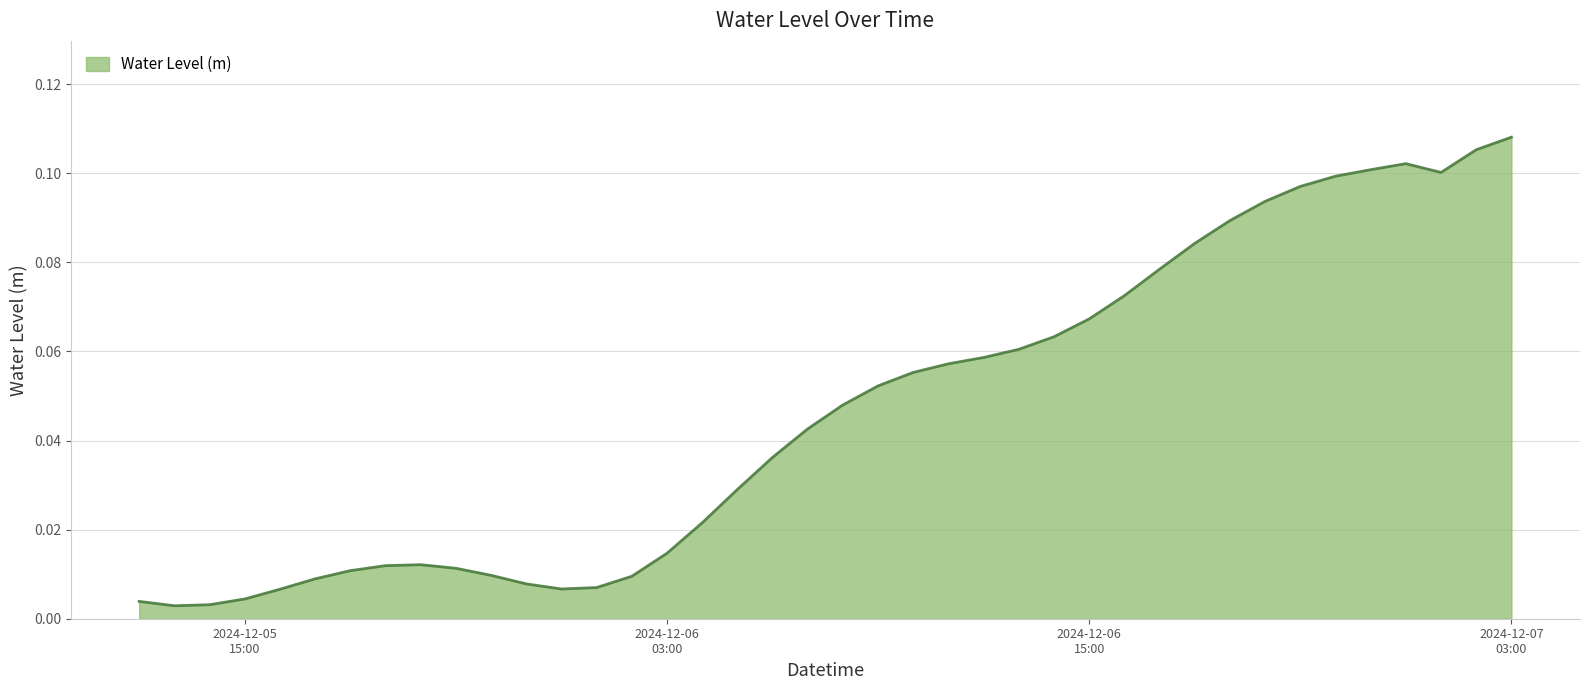

Does the chart have visible grid lines?

Yes